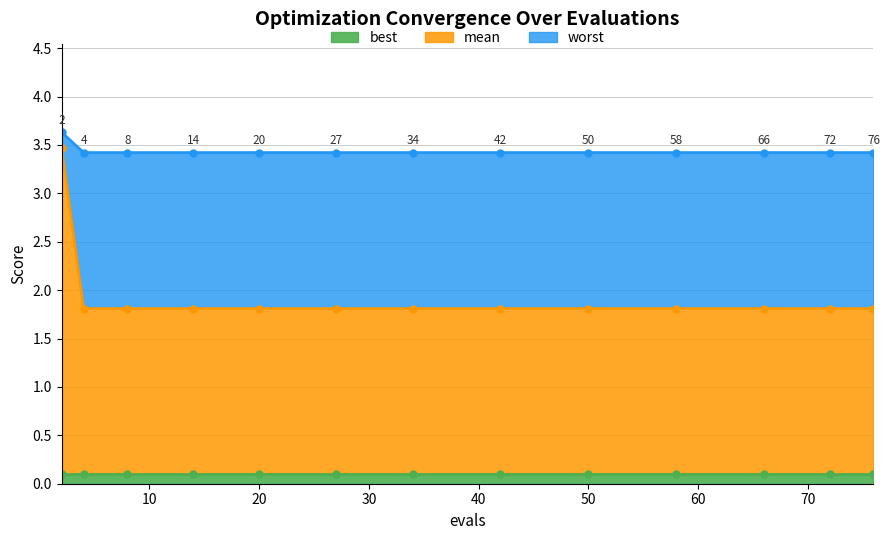

What is the sum of the worst values at 34 and 27?

6.8